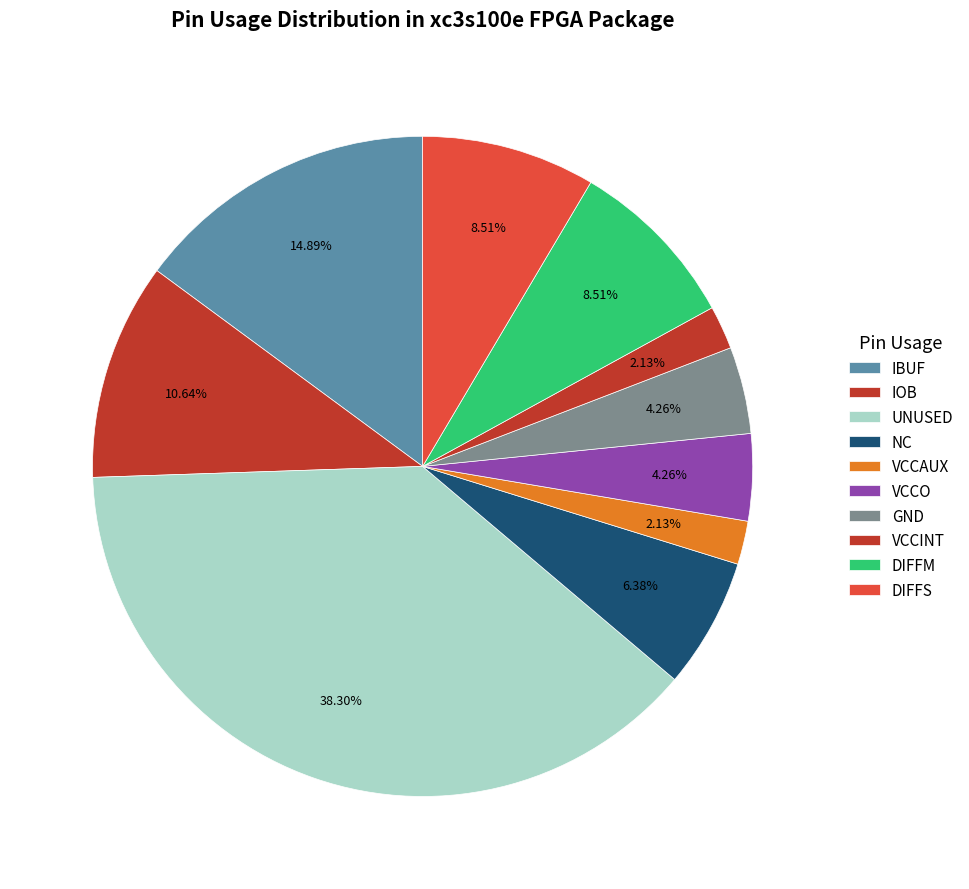

Which slice is the largest?

UNUSED